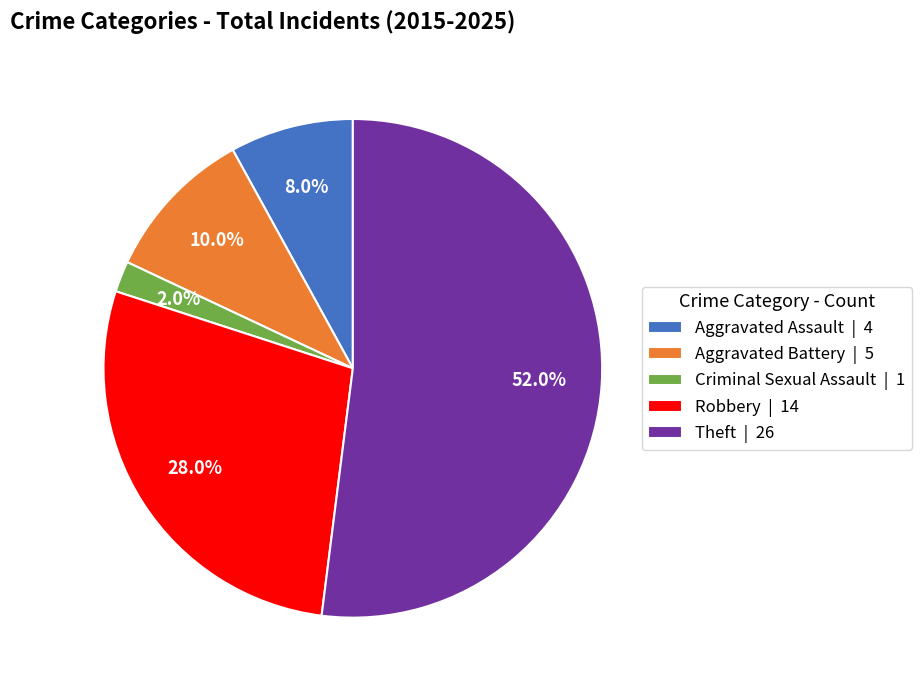

To the nearest percent, what portion does Theft represent?

52%